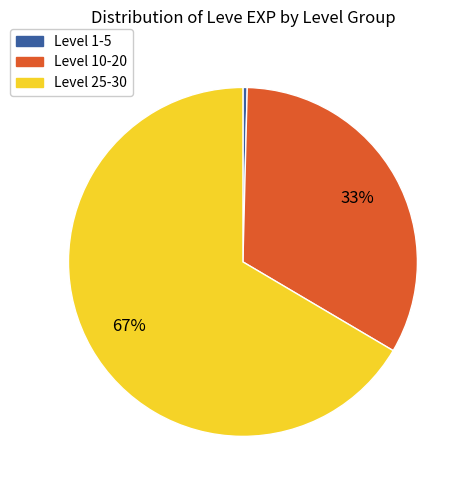

Count the number of slices in the pie.

3